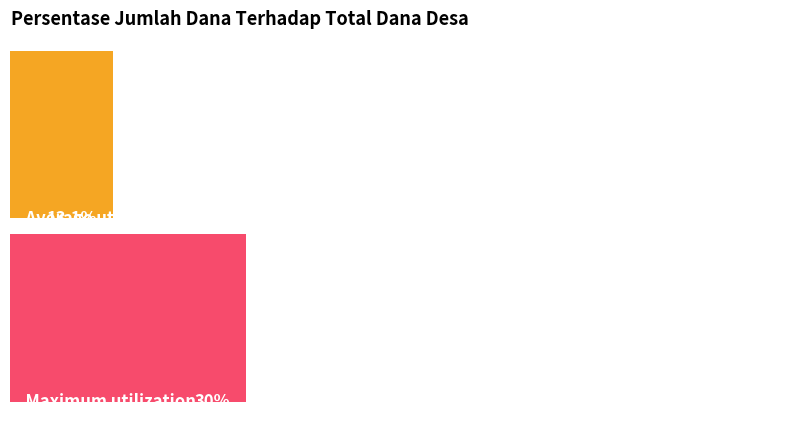

Does the chart contain any negative values?

No